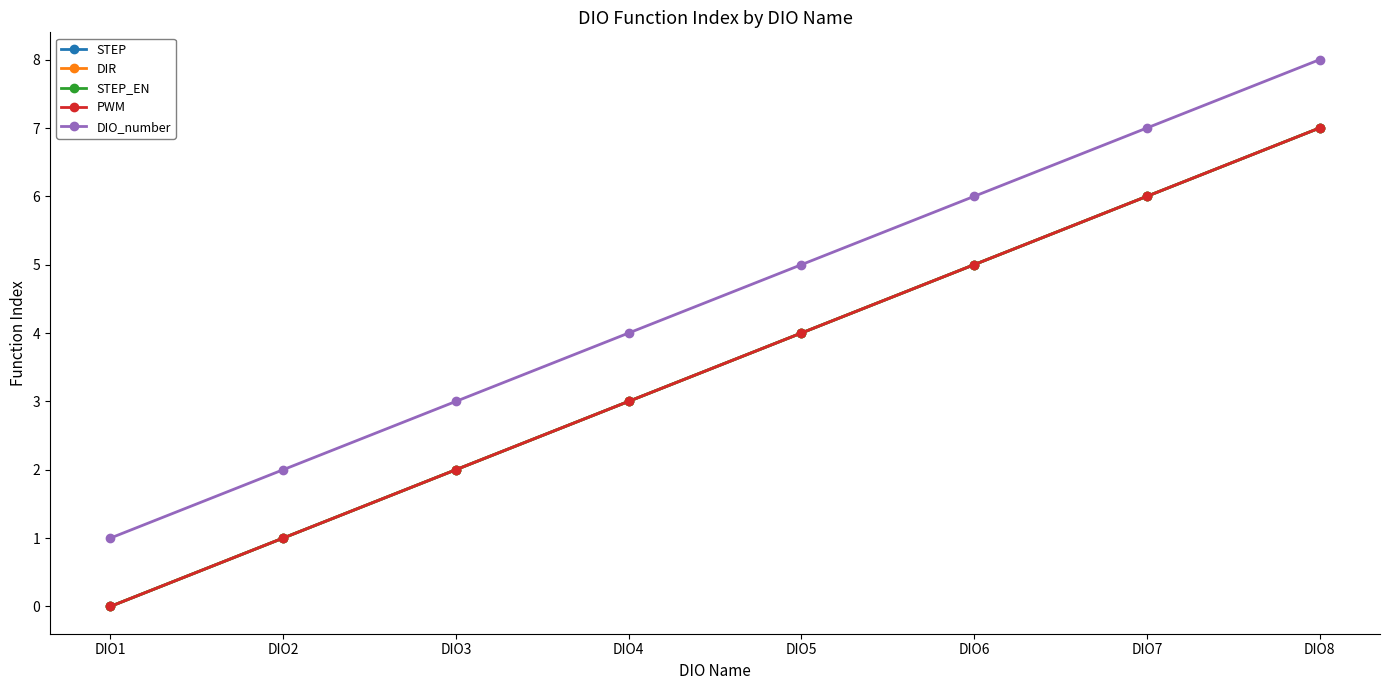

Is this an area chart (filled region under the line)?

No